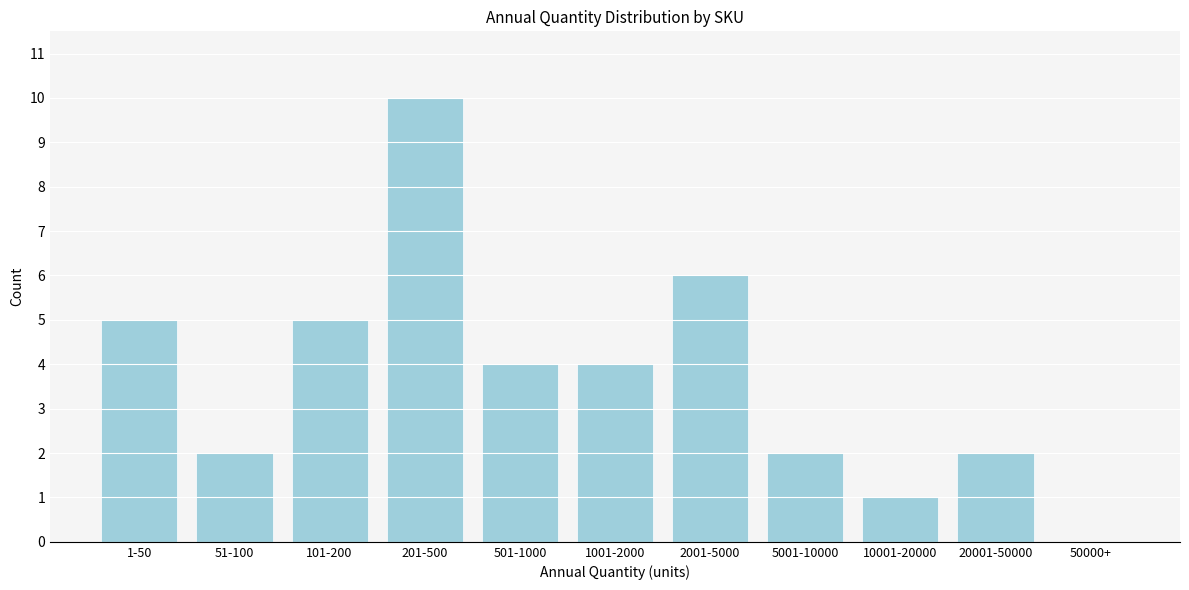

Reading left to right, what are all the values shown in this chart?

1-50=5	51-100=2	101-200=5	201-500=10	501-1000=4	1001-2000=4	2001-5000=6	5001-10000=2	10001-20000=1	20001-50000=2	50000+=0